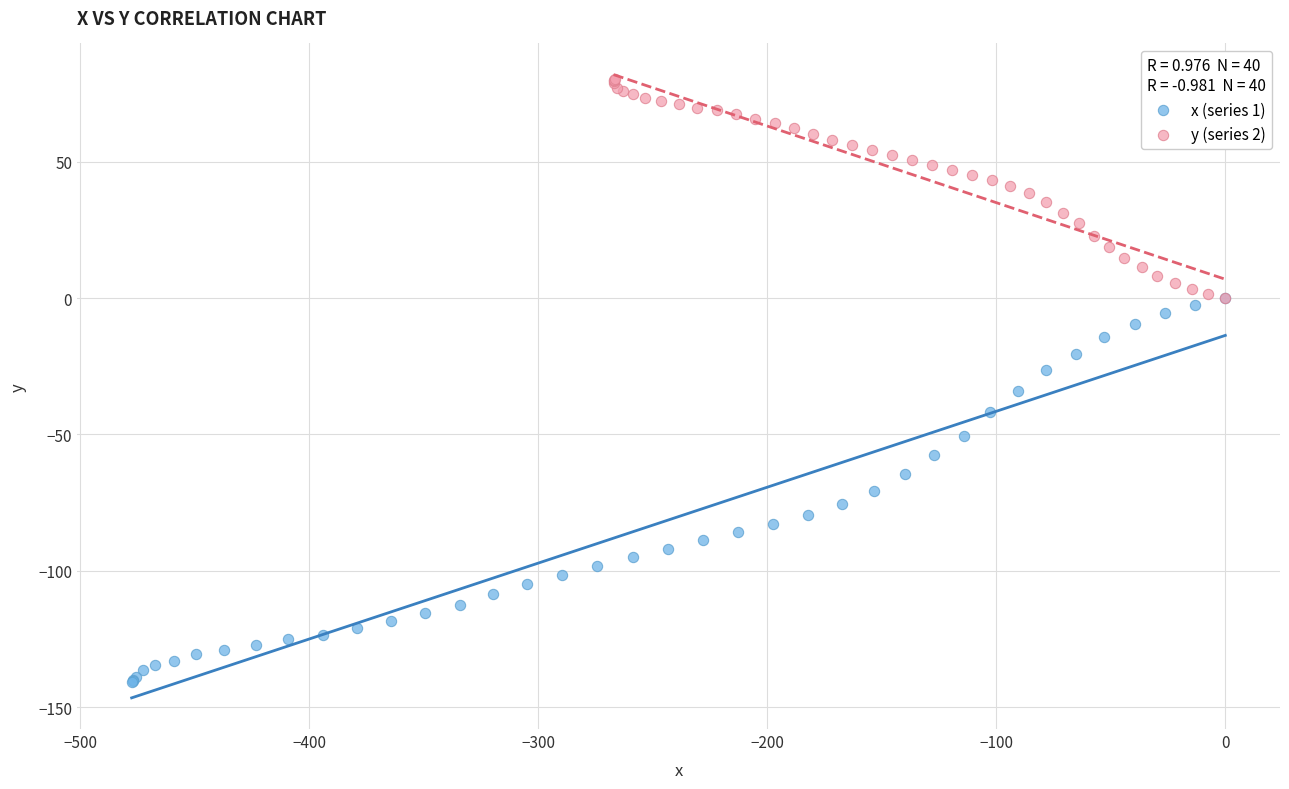

Which series contains the highest Y value?

y (series 2)